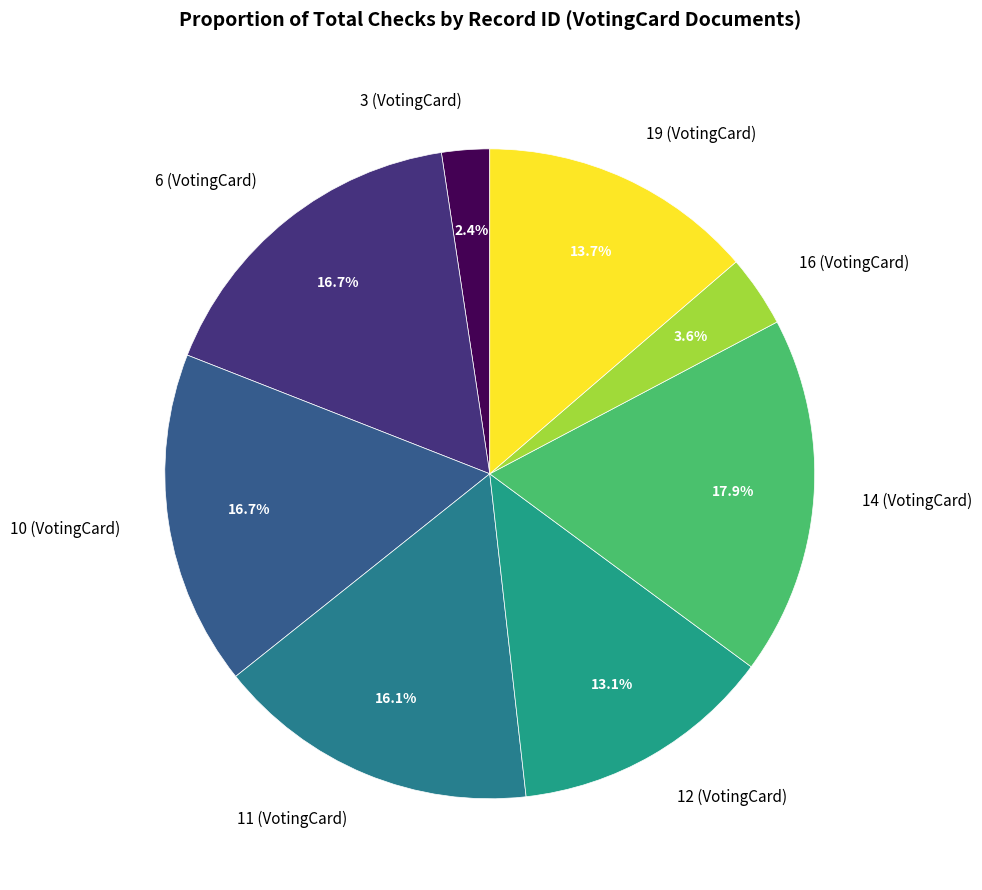

How many slices are in this pie chart?

8